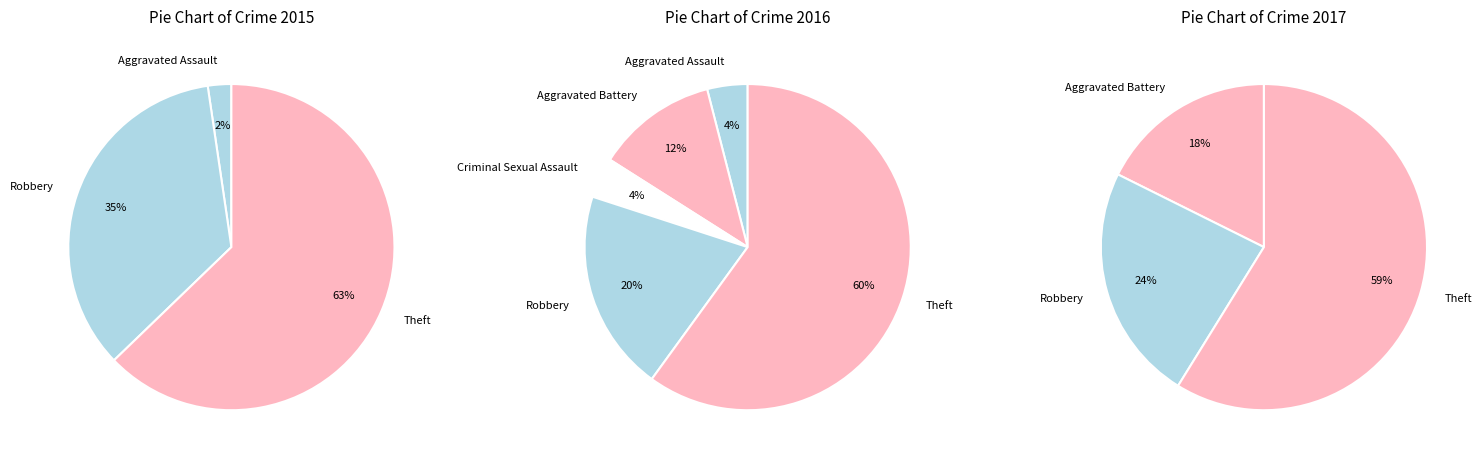

What percentage is NOT represented by Robbery?

80.0%